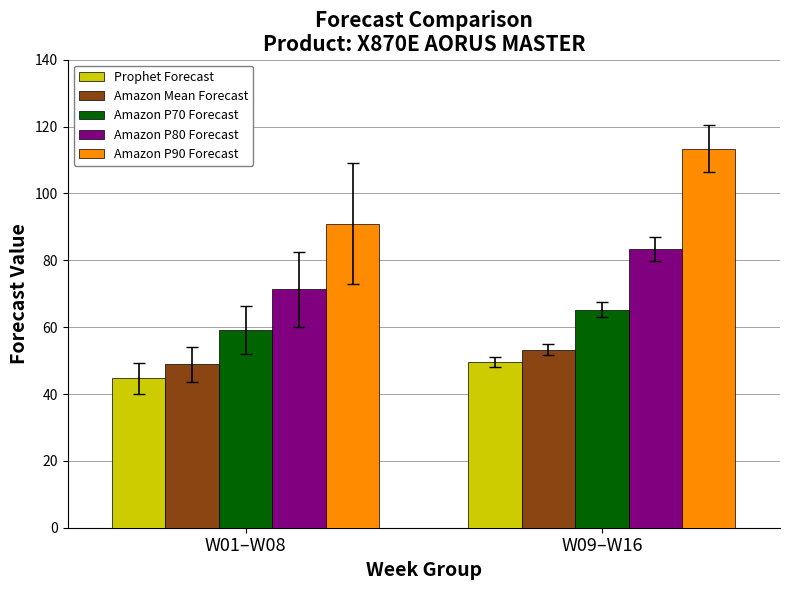

What is the total value across all series at W01–W08?

314.9